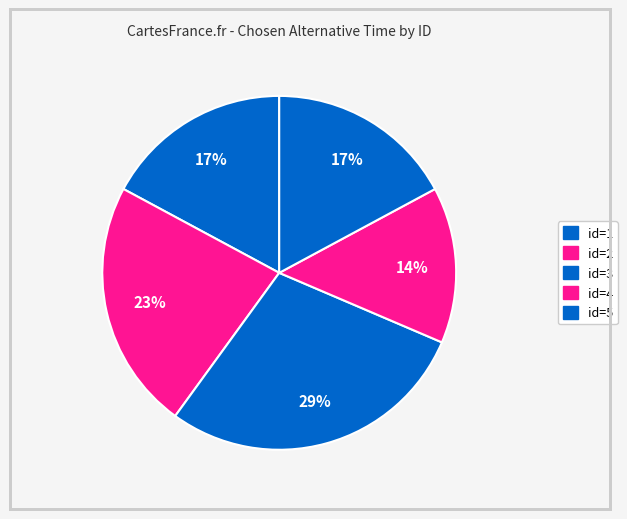

What is the largest slice in the pie chart?

id=3